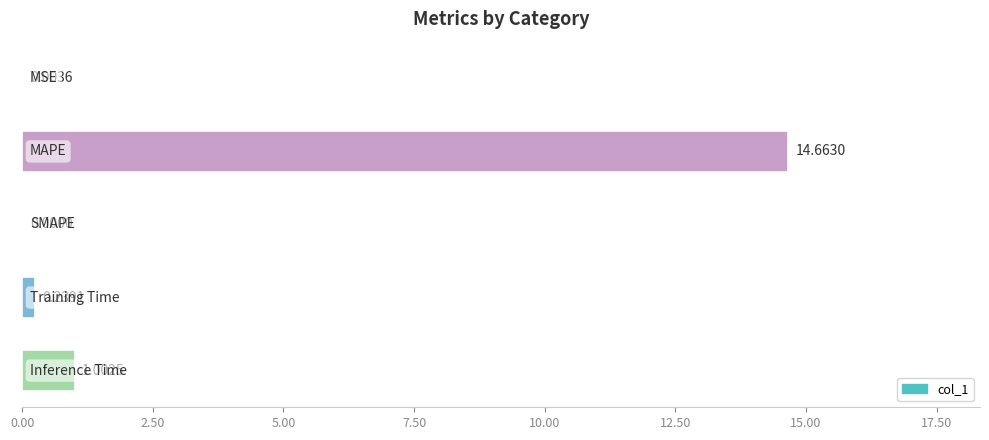

What is the sum of all values?

15.9